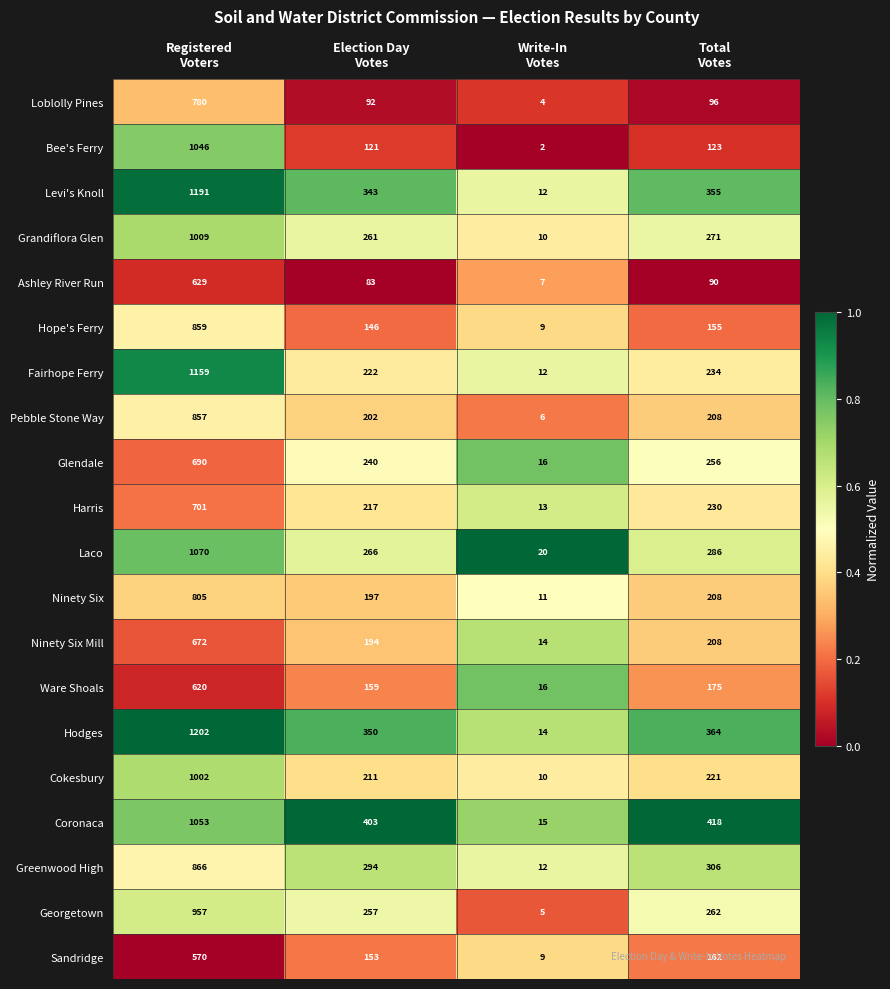

Which series has the largest range (max minus min)?

Hodges